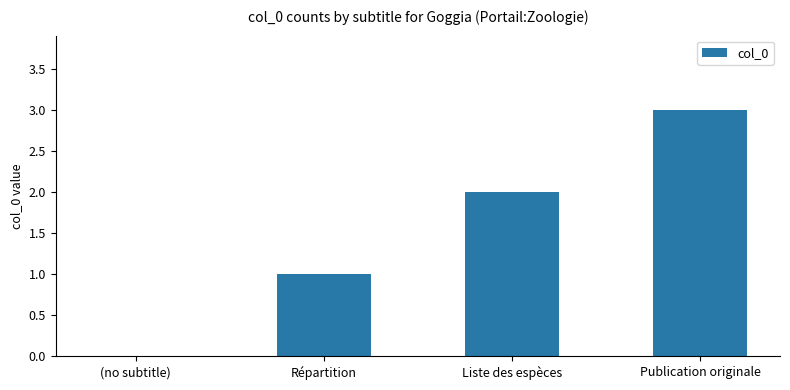

Reading left to right, list all the values displayed in this chart.

(no subtitle)=0	Répartition=1	Liste des espèces=2	Publication originale=3